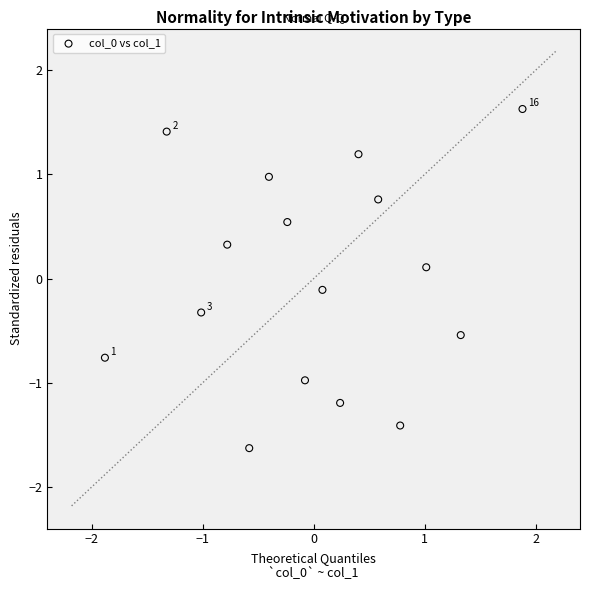

What is the range of X values (max minus min)?

3.8